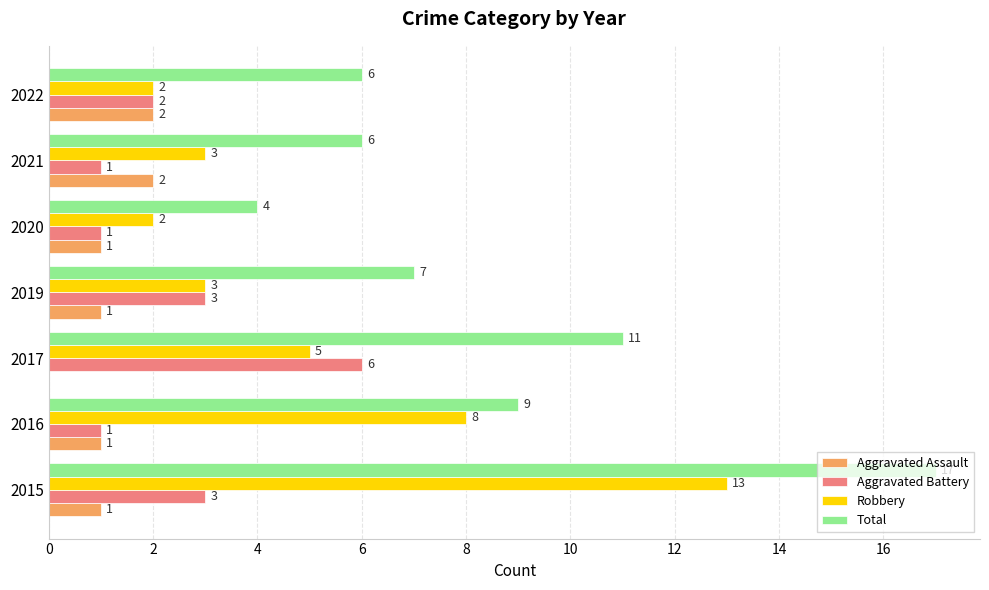

Which series has the largest total across all categories?

Total